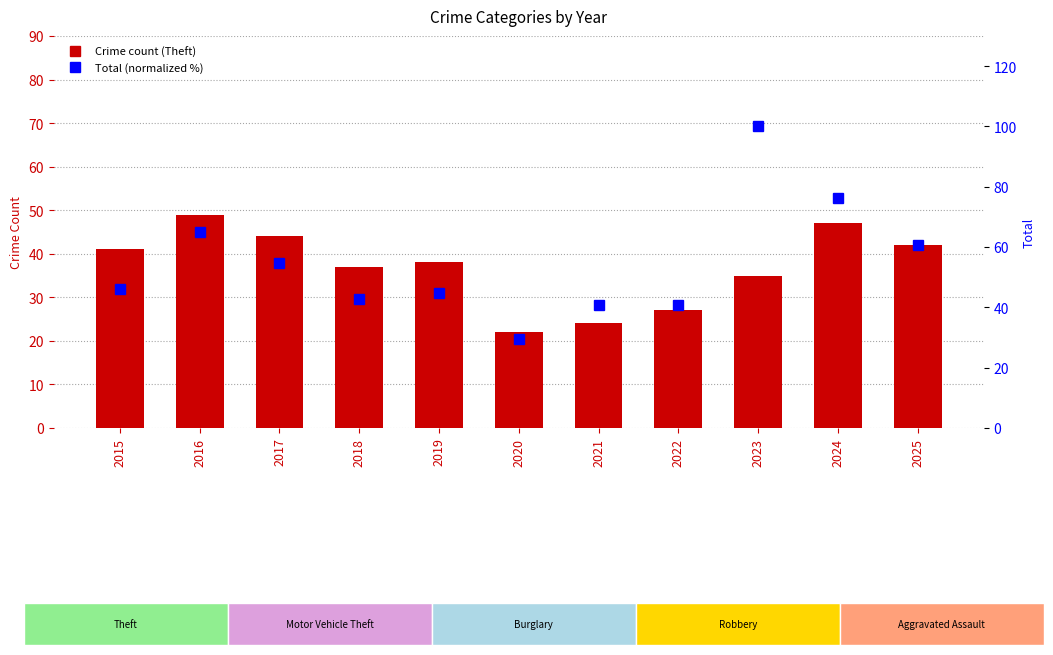

What is the lowest value of the Theft series?

22.0